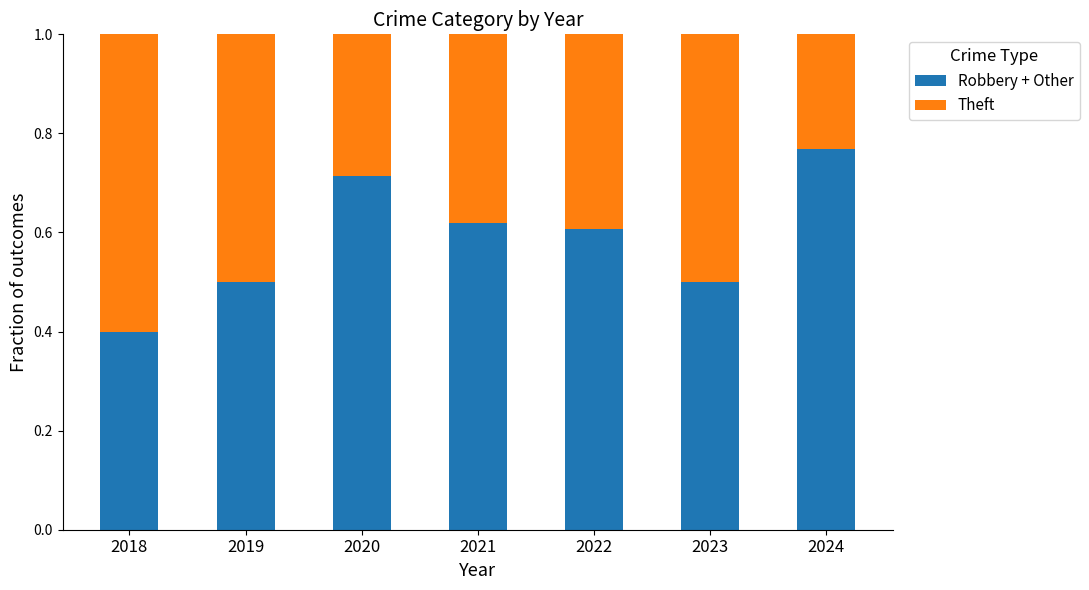

Which category has the highest value in the Robbery + Other series?

2024